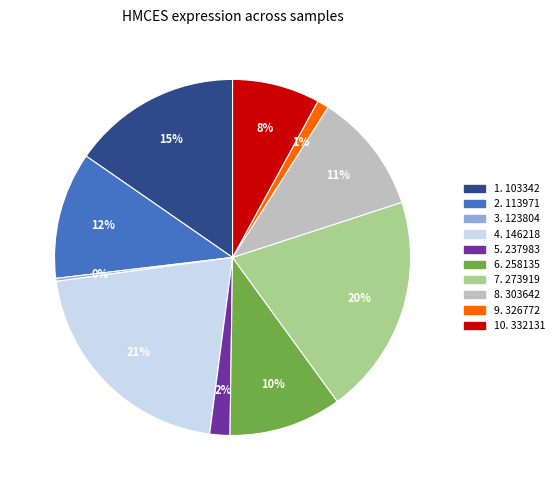

To the nearest percent, what is the difference between the largest and smallest slice percentages?

21%